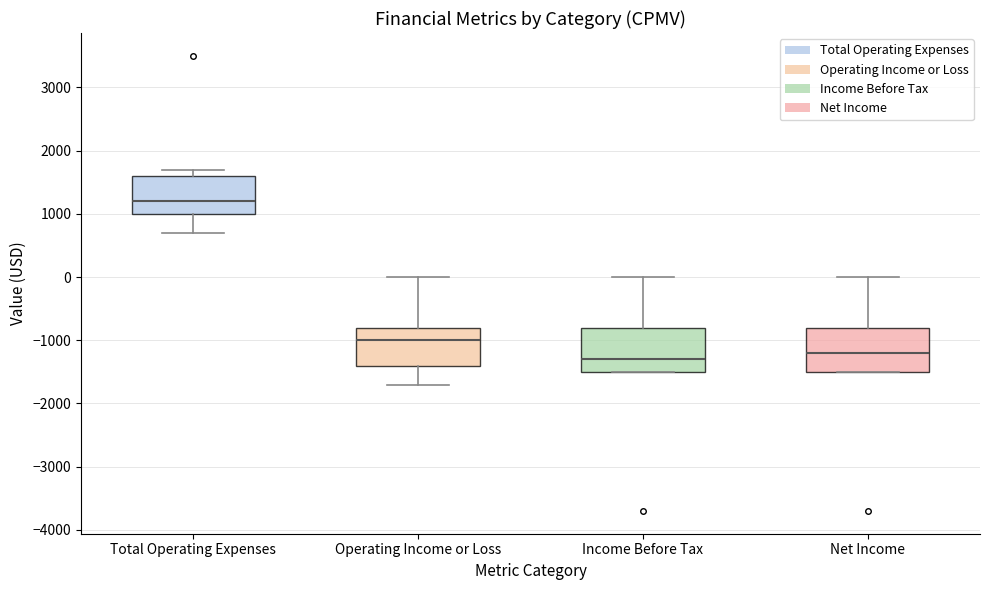

Where does the lower whisker of the box for Operating Income or Loss end on the y-axis? The values are not printed on the chart, so give them approximately, as read against the axis.

-1700